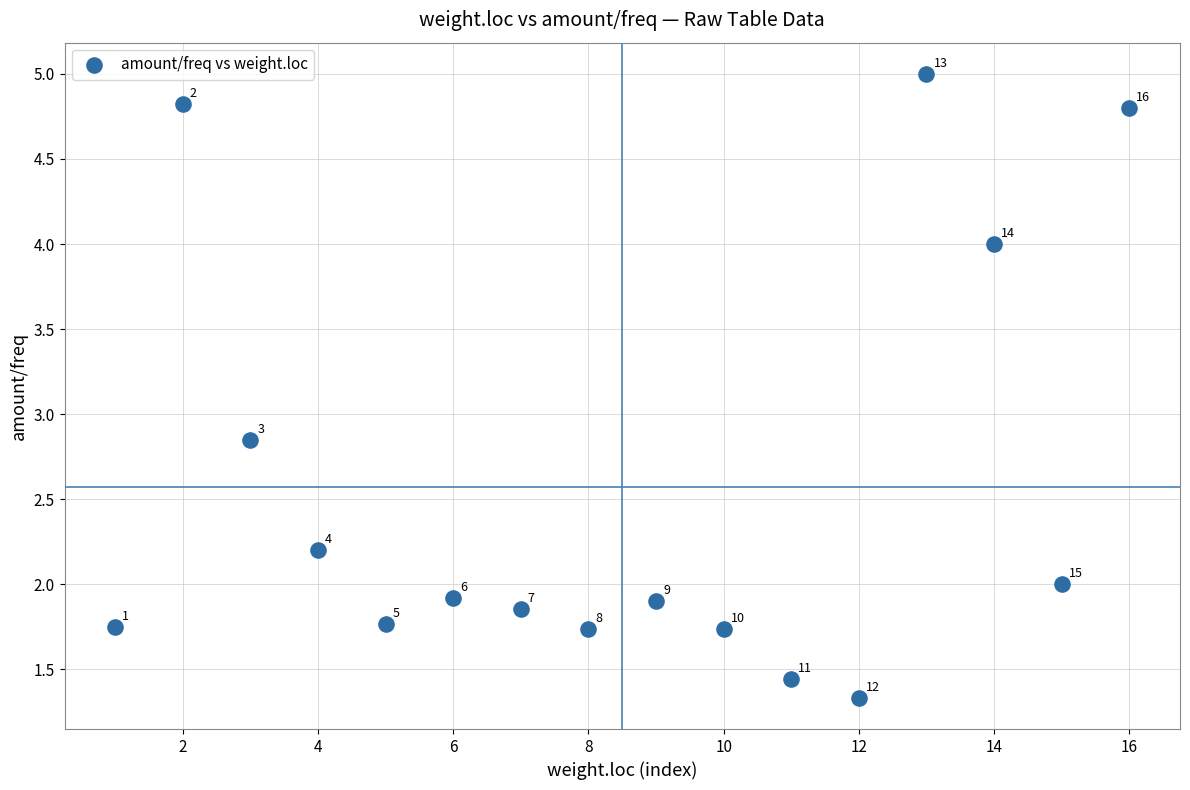

What is the range of Y values (max minus min)?

3.7